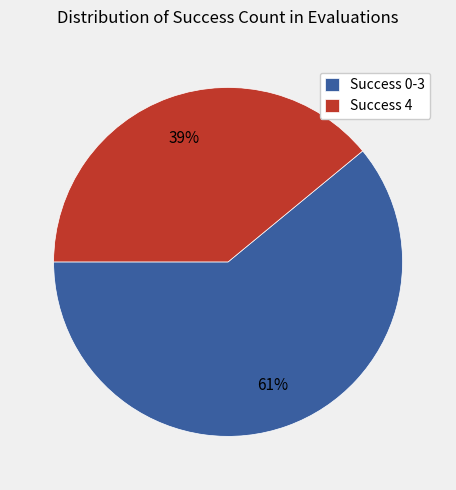

How many slices are in this pie chart?

2